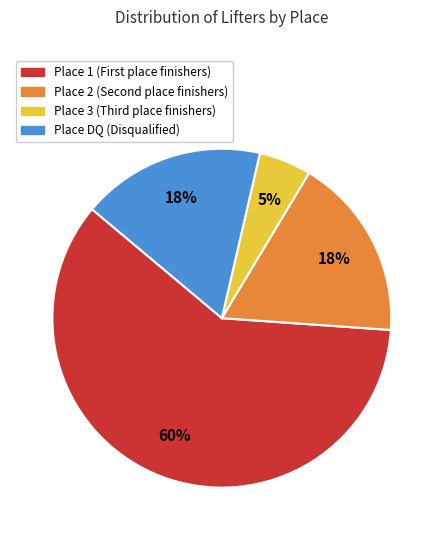

Is there any slice that represents more than half of the pie?

Yes